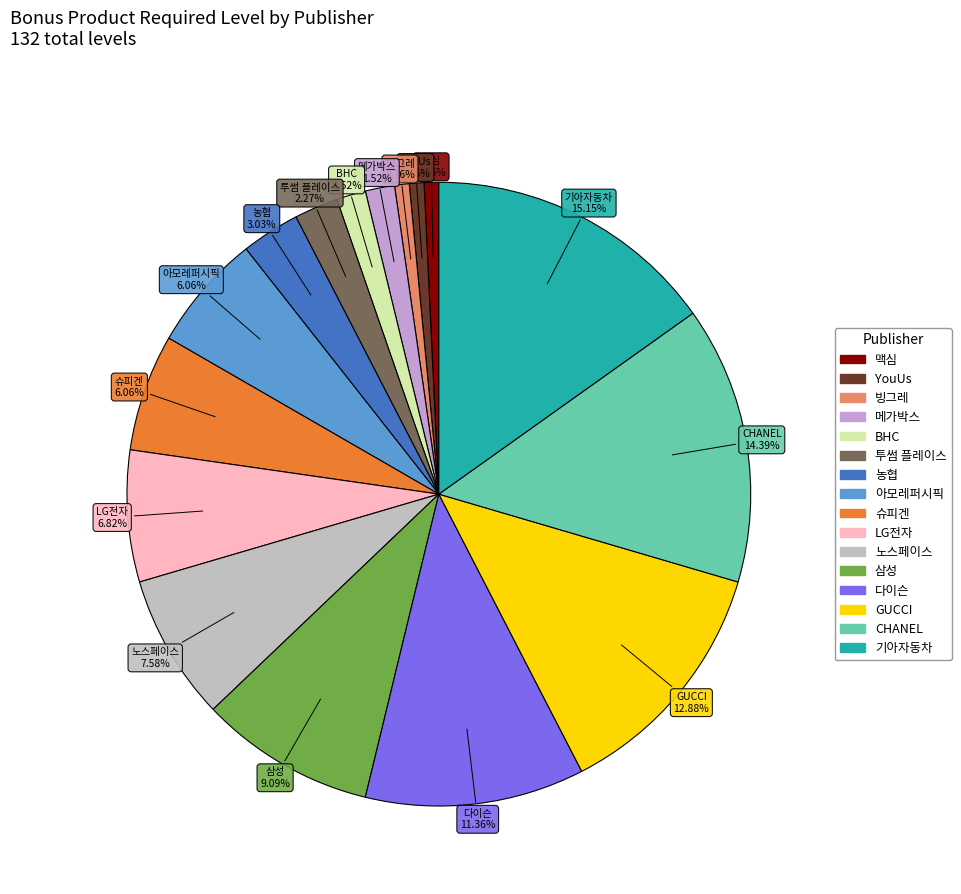

Is it true that 빙그레 is 1% of the pie?

True